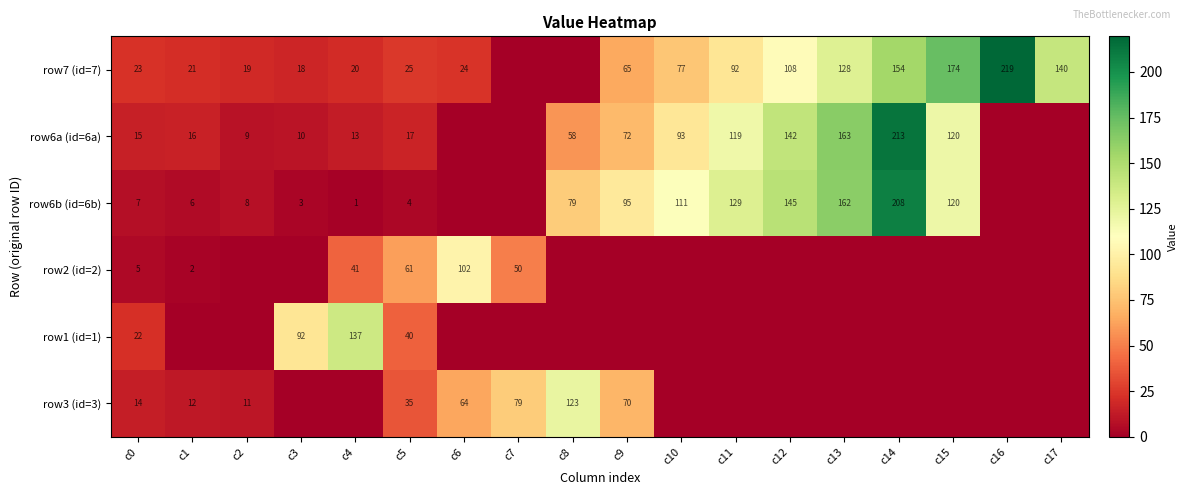

The row7 (id=7) series shows 65 at c9. True or false?

True